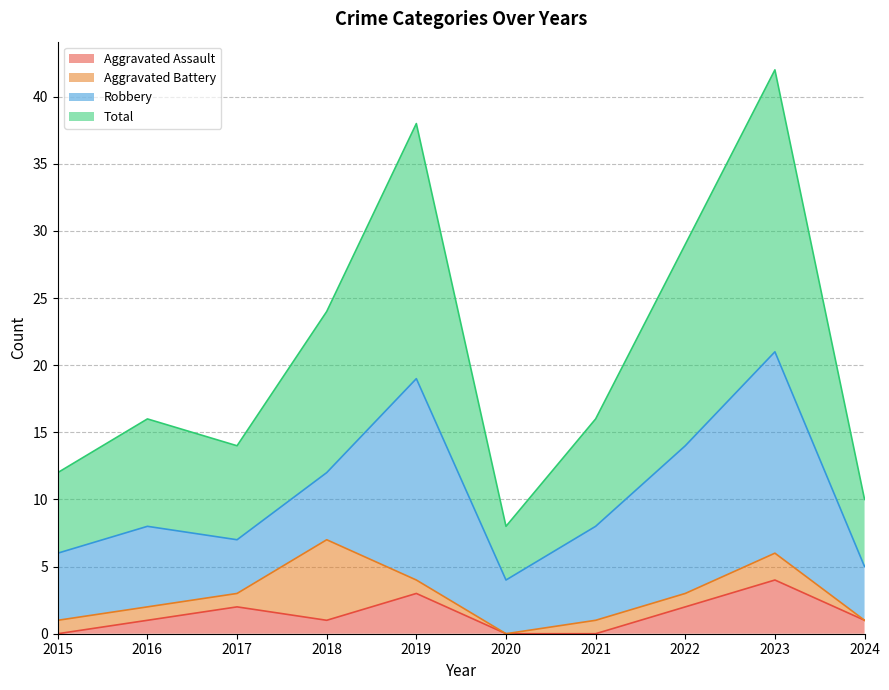

At which category does Aggravated Assault reach its first local peak?

2017